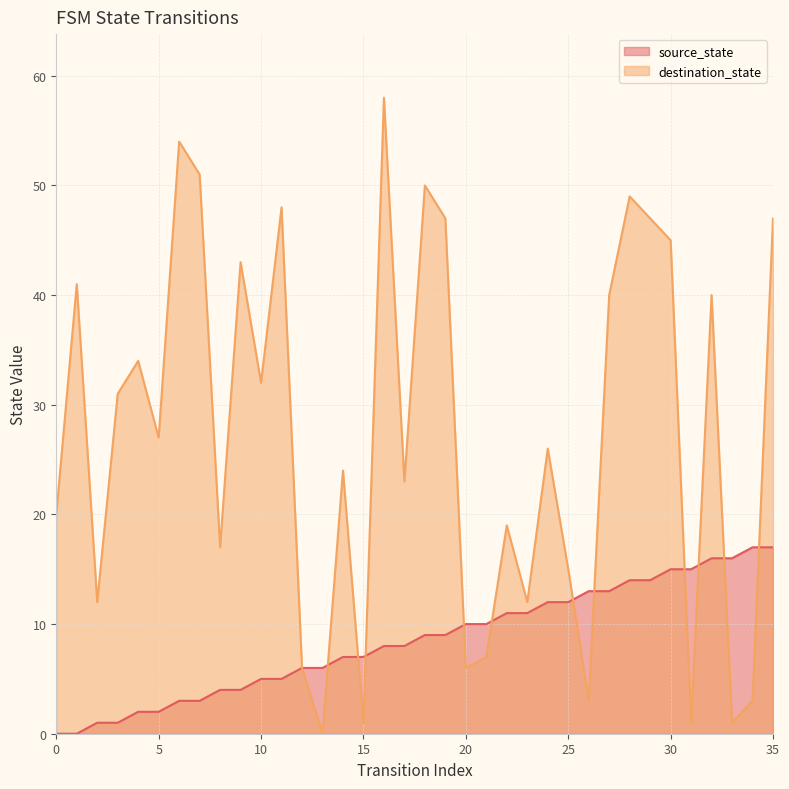

Which has a higher value, 25 or 29?

29